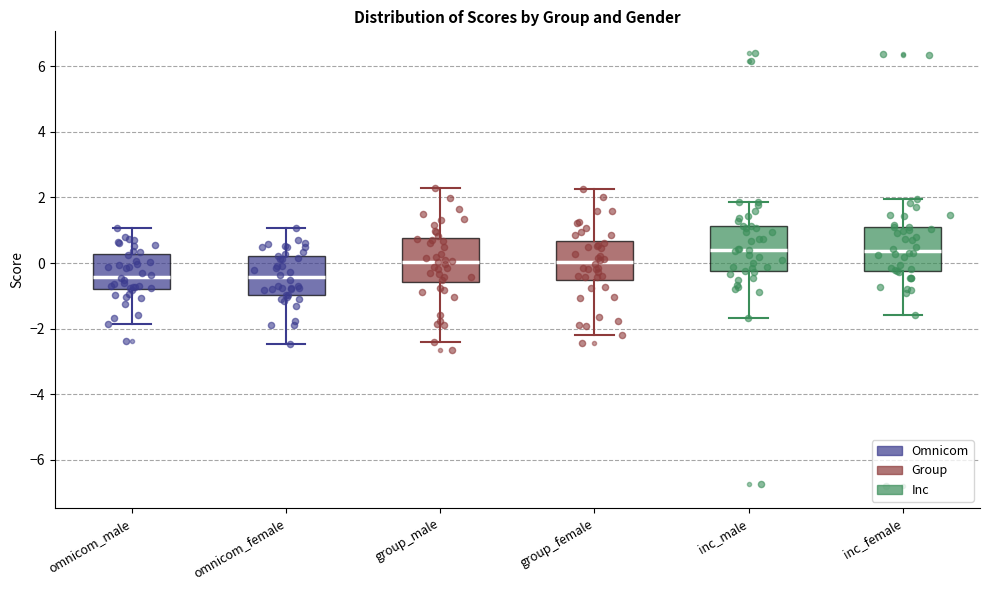

Reading left to right, transcribe this box plot: for each box, give where its median line is, the range the box spans, and where its two whiskers end, as read against the y-axis. The values are not printed on the chart, so give them approximately, as read against the axis.

omnicom_male: median -0.4, box -0.8 to 0.2, whiskers -1.8 to 1.0
omnicom_female: median -0.4, box -1.0 to 0.2, whiskers -2.4 to 1.0
group_male: median 0.0, box -0.6 to 0.8, whiskers -2.4 to 2.2
group_female: median 0.0, box -0.6 to 0.6, whiskers -2.2 to 2.2
inc_male: median 0.4, box -0.2 to 1.2, whiskers -1.6 to 1.8
inc_female: median 0.4, box -0.2 to 1.0, whiskers -1.6 to 2.0